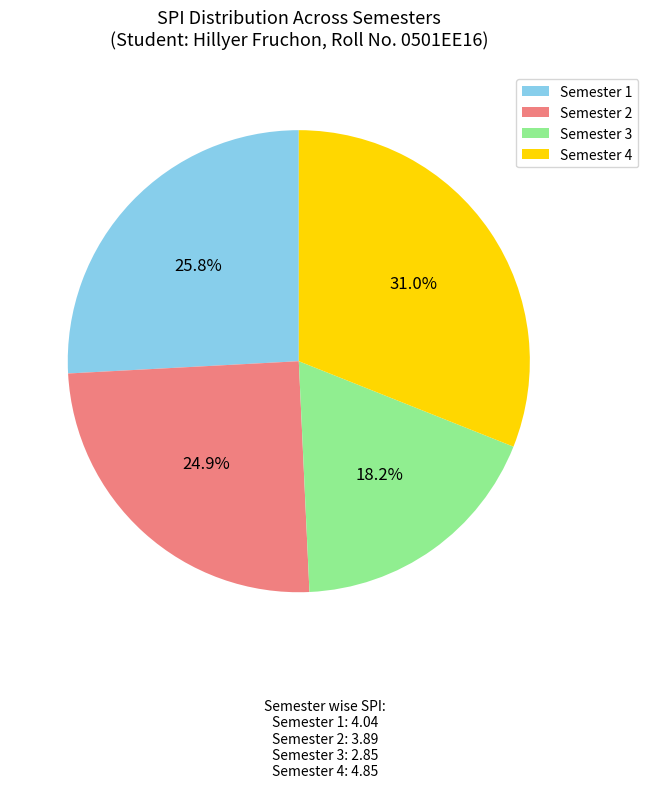

Combined, do Semester 2 and Semester 1 account for over 50%?

Yes